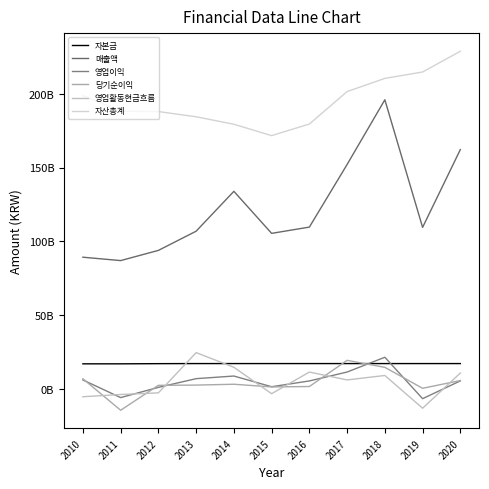

At which label does 매출액 reach its peak?

2018